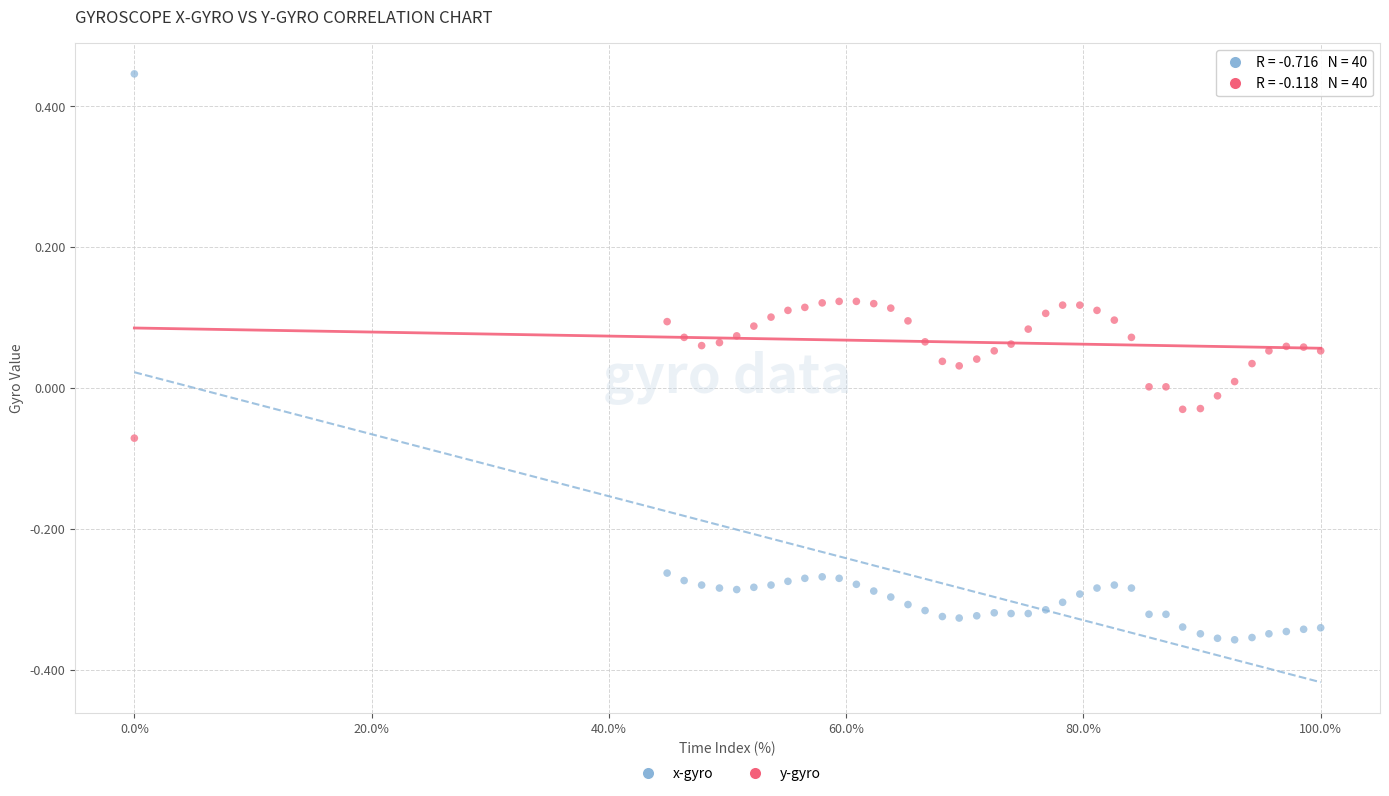

Which series has the largest Y range (max minus min)?

x-gyro